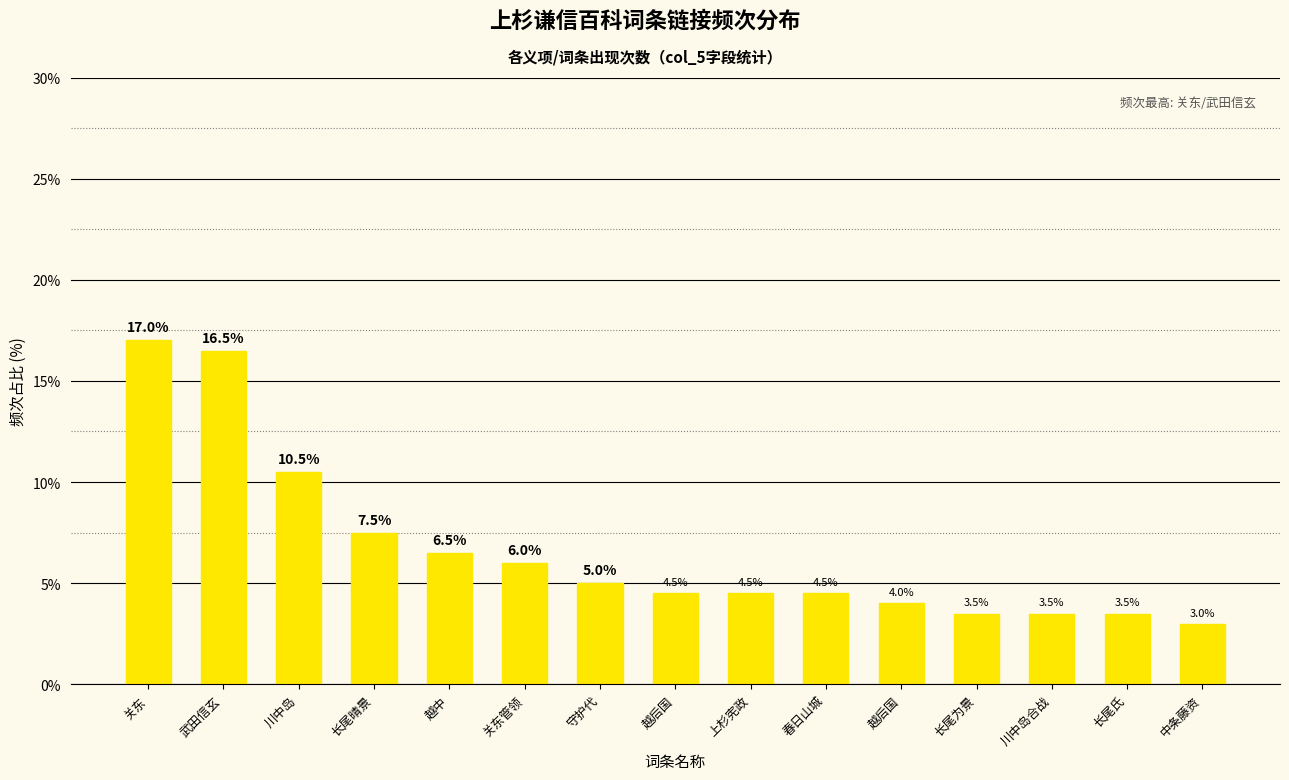

Reading right to left, what are all the values shown in this chart?

中条藤资=3.0	长尾氏=3.5	川中岛合战=3.5	长尾为景=3.5	越后国=4.0	春日山城=4.5	上杉宪政=4.5	越后国=4.5	守护代=5.0	关东管领=6.0	越中=6.5	长尾晴景=7.5	川中岛=10.5	武田信玄=16.5	关东=17.0